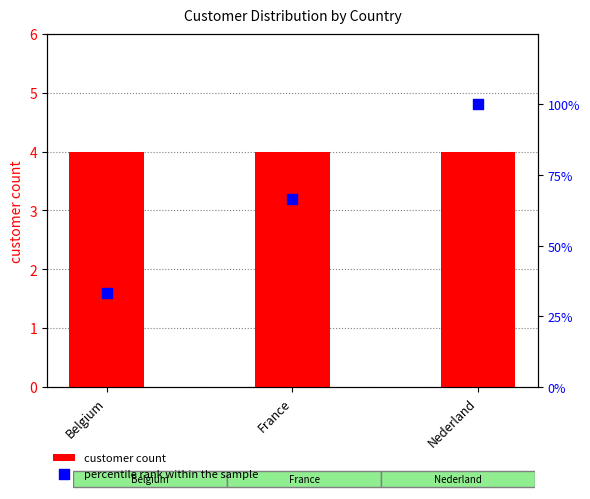

At how many categories does at least one series exceed 11?

3